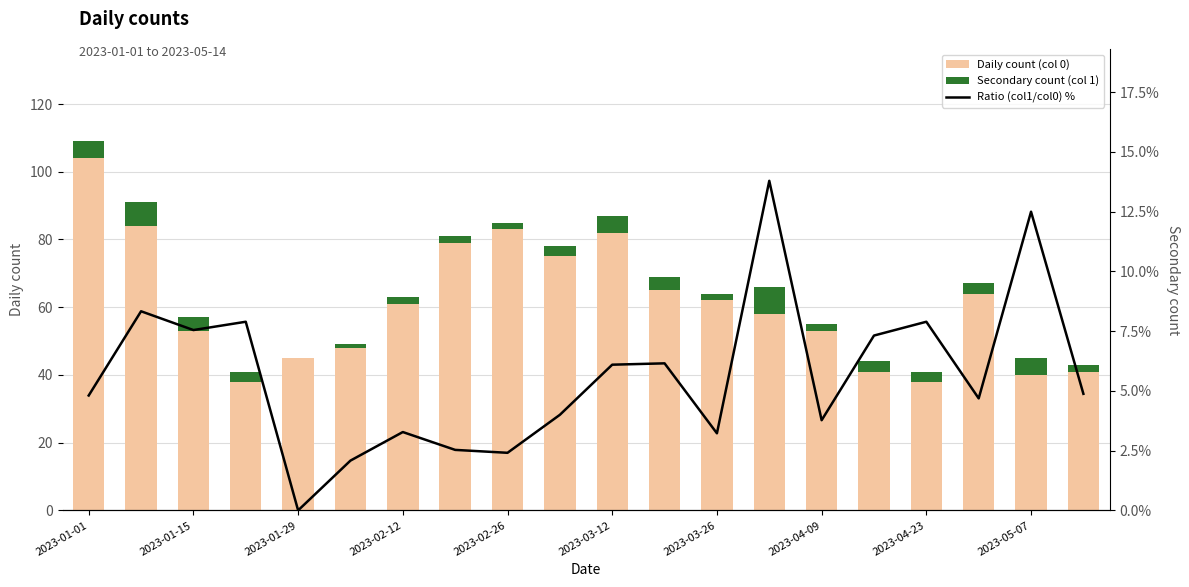

What are all the series names shown in the legend?

Daily count (col 0), Secondary count (col 1), Ratio (col1/col0) %